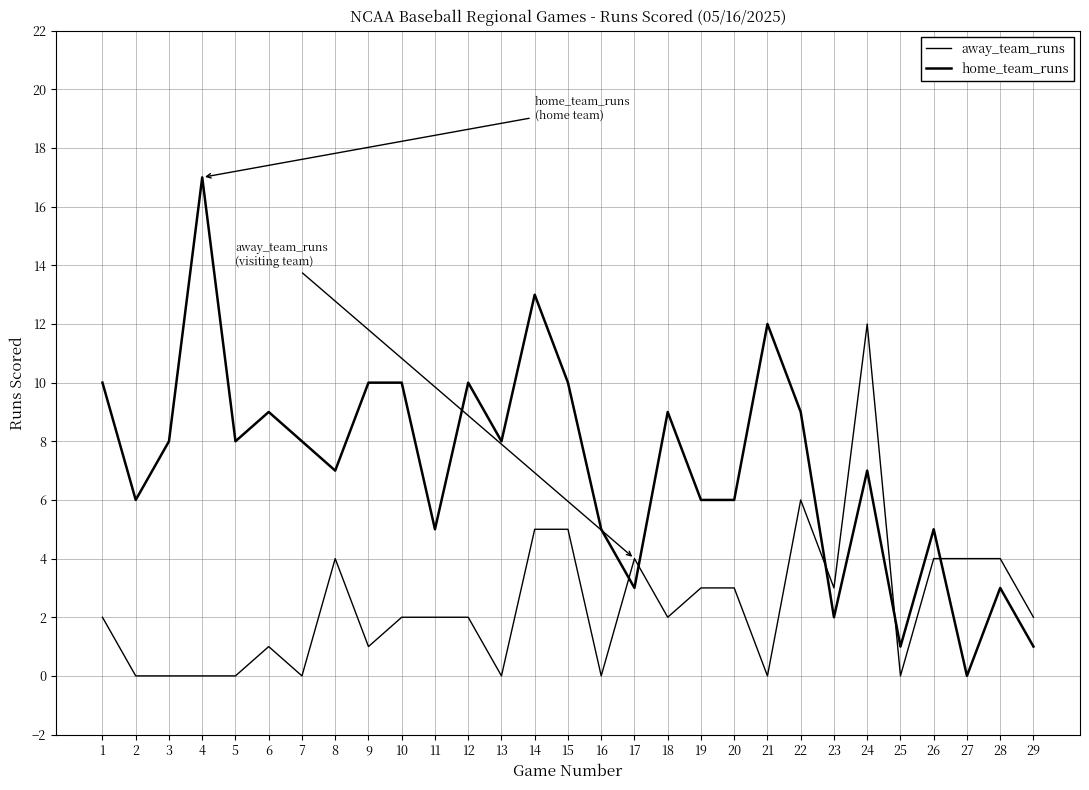

Where is home_team_runs nearest to the value 8?

3